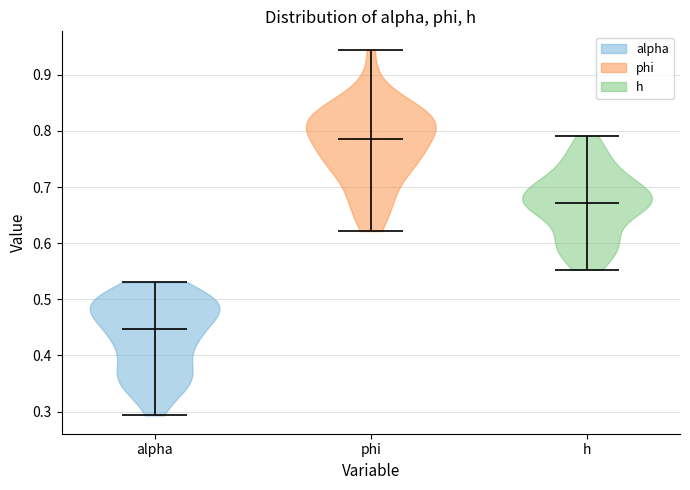

Reading left to right, read every violin against the y-axis: where its median line is, and the lowest and highest points it reaches. The values are not printed on the chart, so give them approximately, as read against the axis.

alpha: median line 0.45, lowest point 0.29, highest point 0.53
phi: median line 0.79, lowest point 0.62, highest point 0.94
h: median line 0.67, lowest point 0.55, highest point 0.79